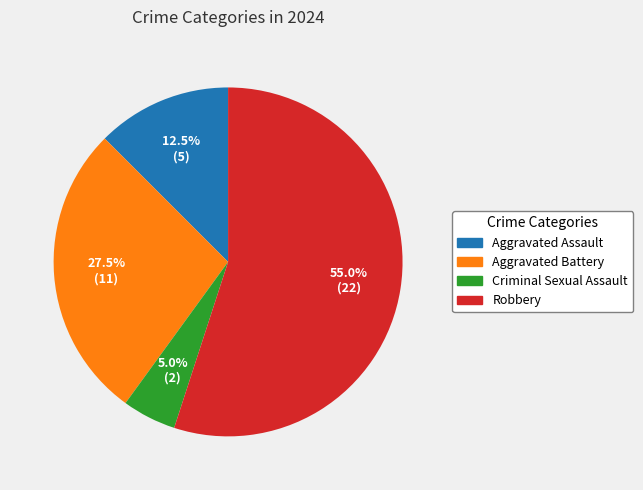

Combined, do Robbery and Aggravated Assault account for over 50%?

Yes